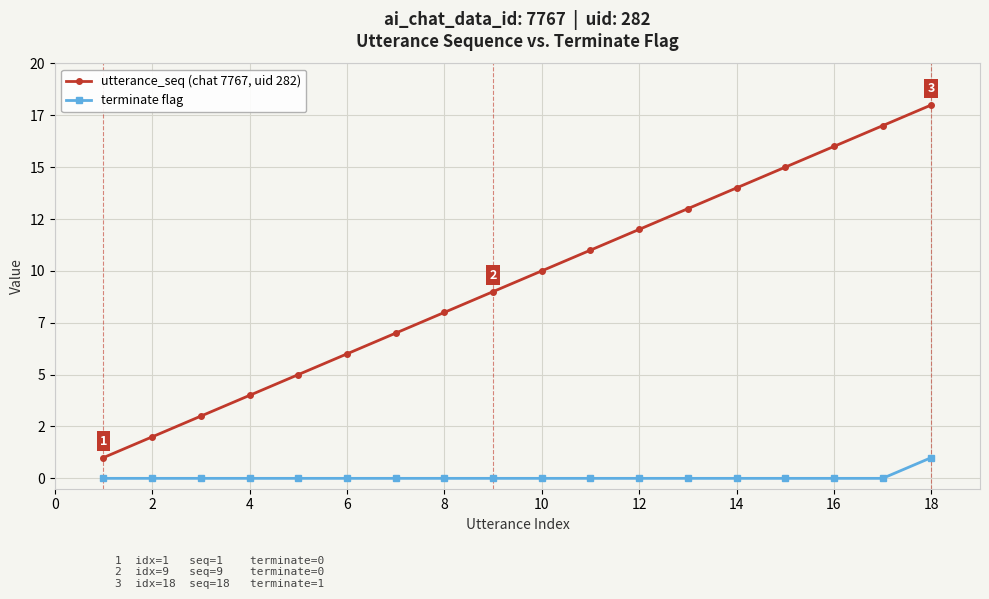

True or false: terminate flag has more than 2 points higher than both neighbors.

False